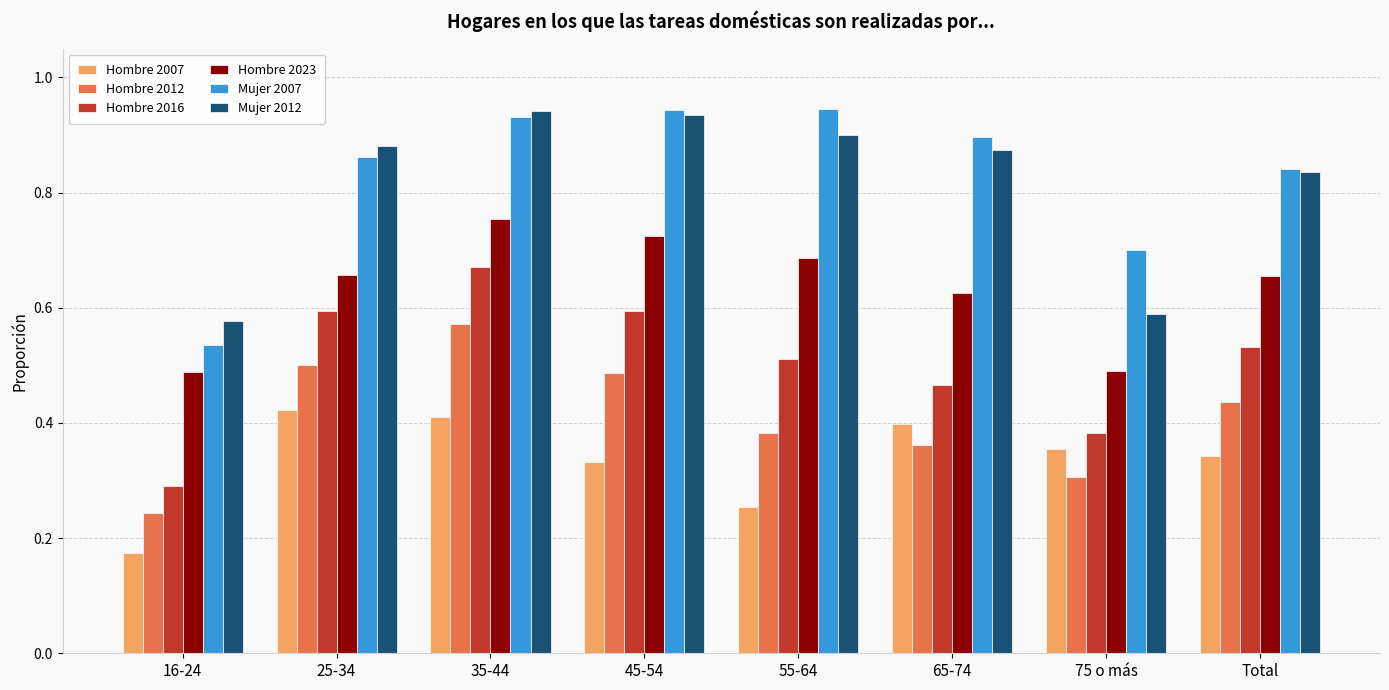

Which series has the largest range (max minus min)?

Mujer 2007